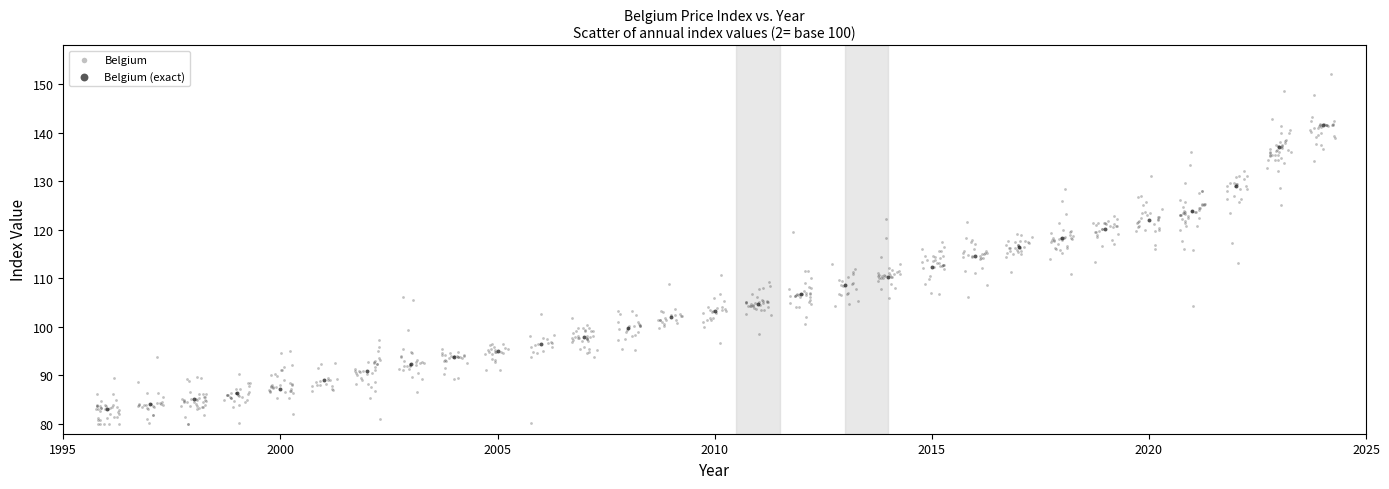

Which series reaches the maximum Y coordinate?

Belgium